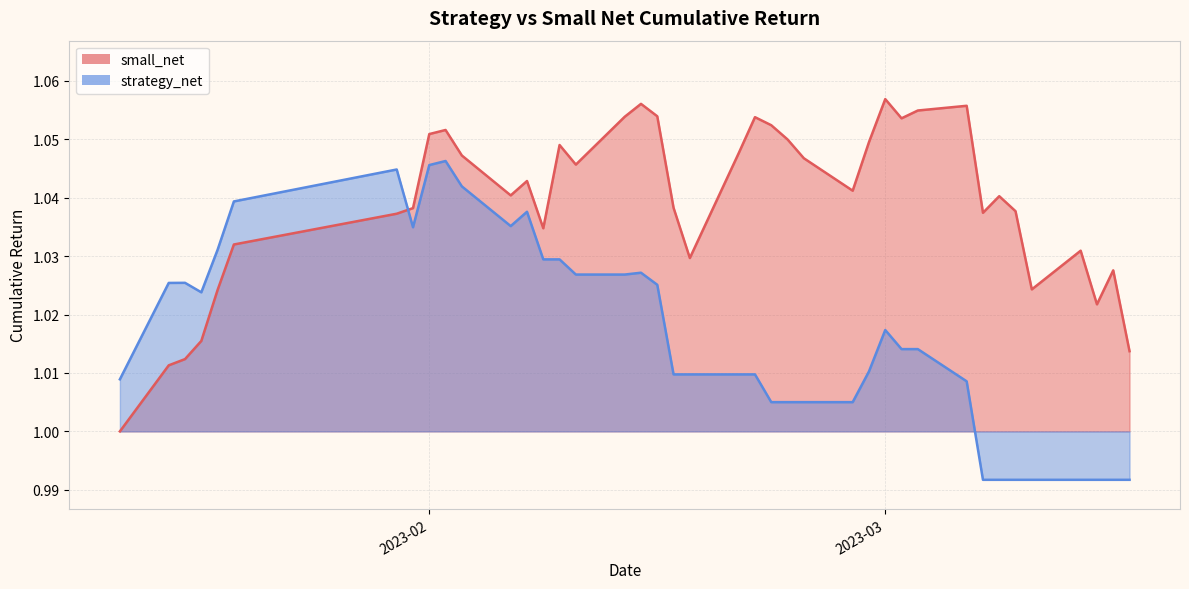

Which series has the widest spread of values?

small_net